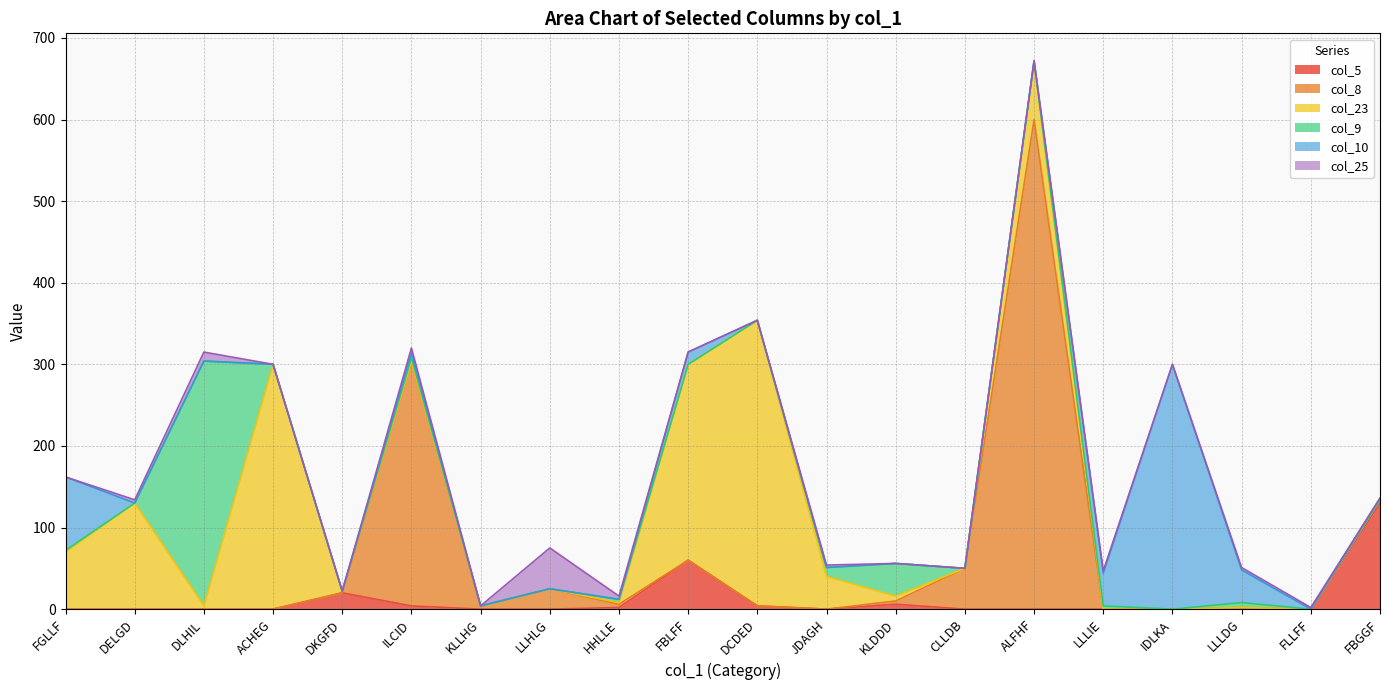

The value of col_9 at HHLLE is 2. True or false?

False